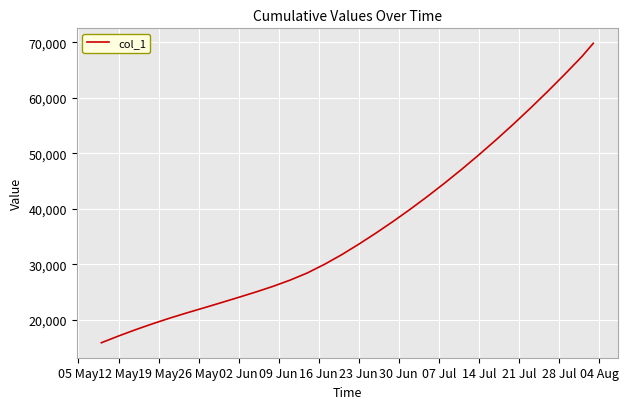

How many categories are shown in the chart?

30